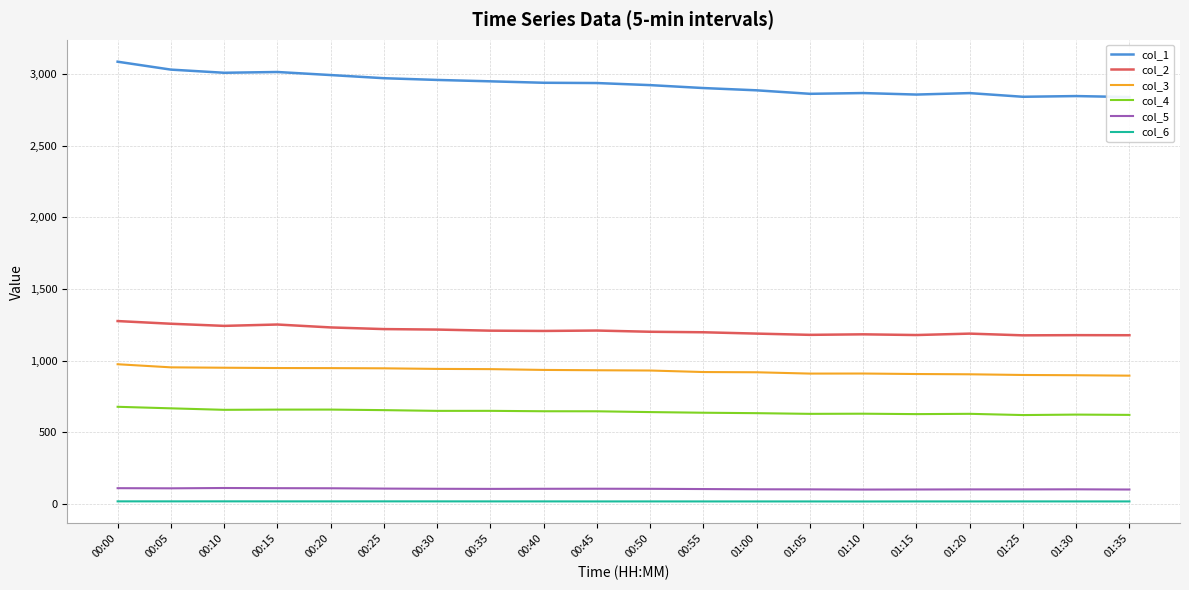

Is the value of col_2 at 01:10 greater than the value of col_6 at 01:00?

Yes